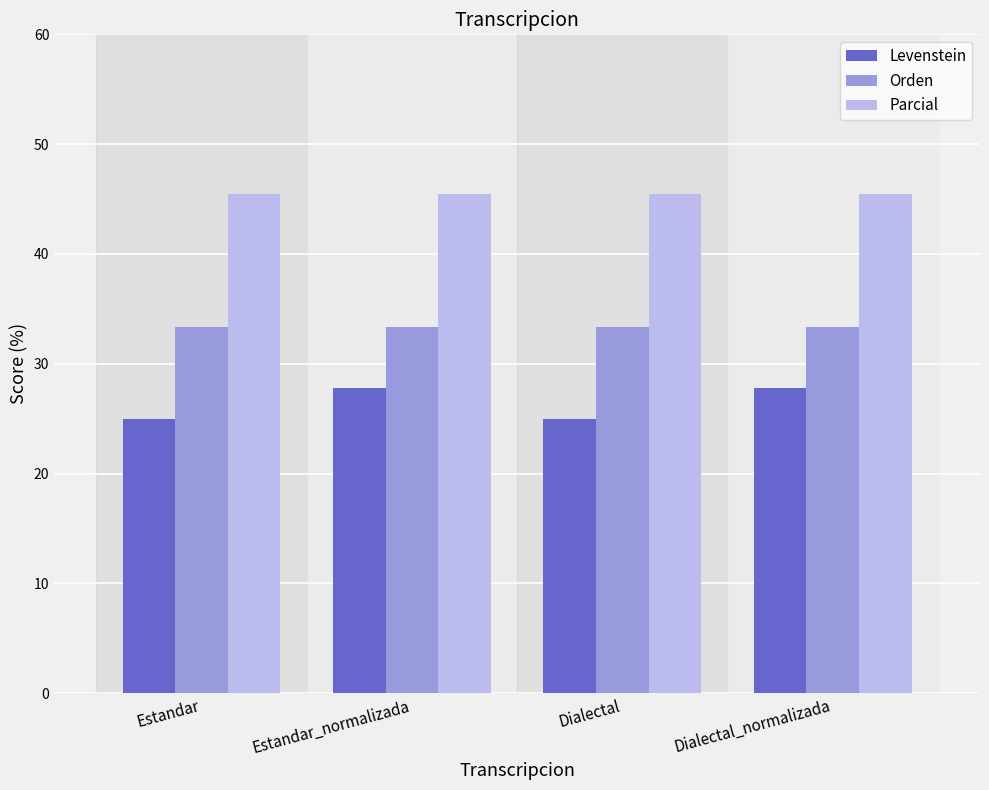

How many categories are shown in the chart?

4